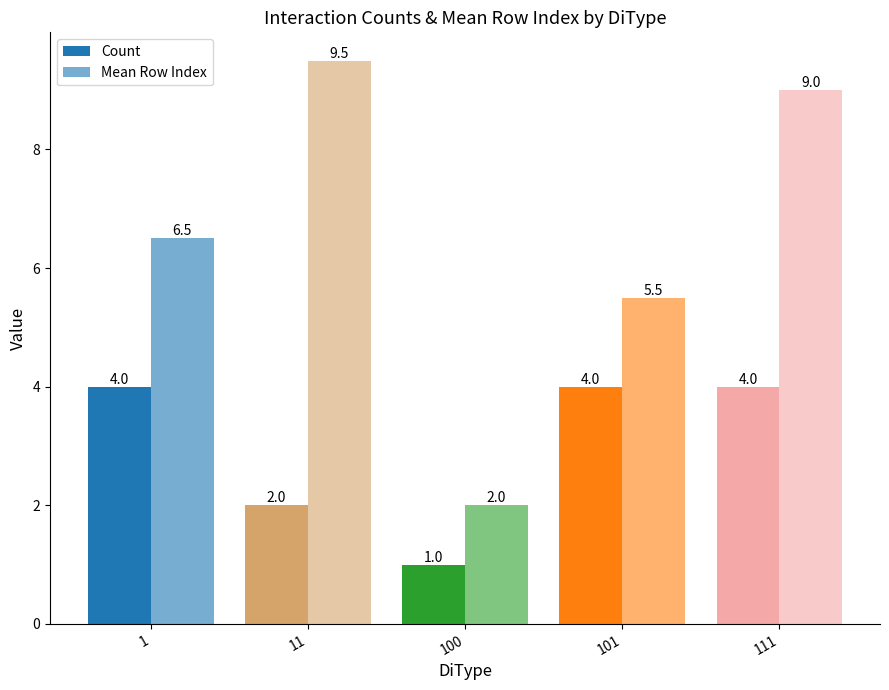

Which category has the lowest value across all series?

100